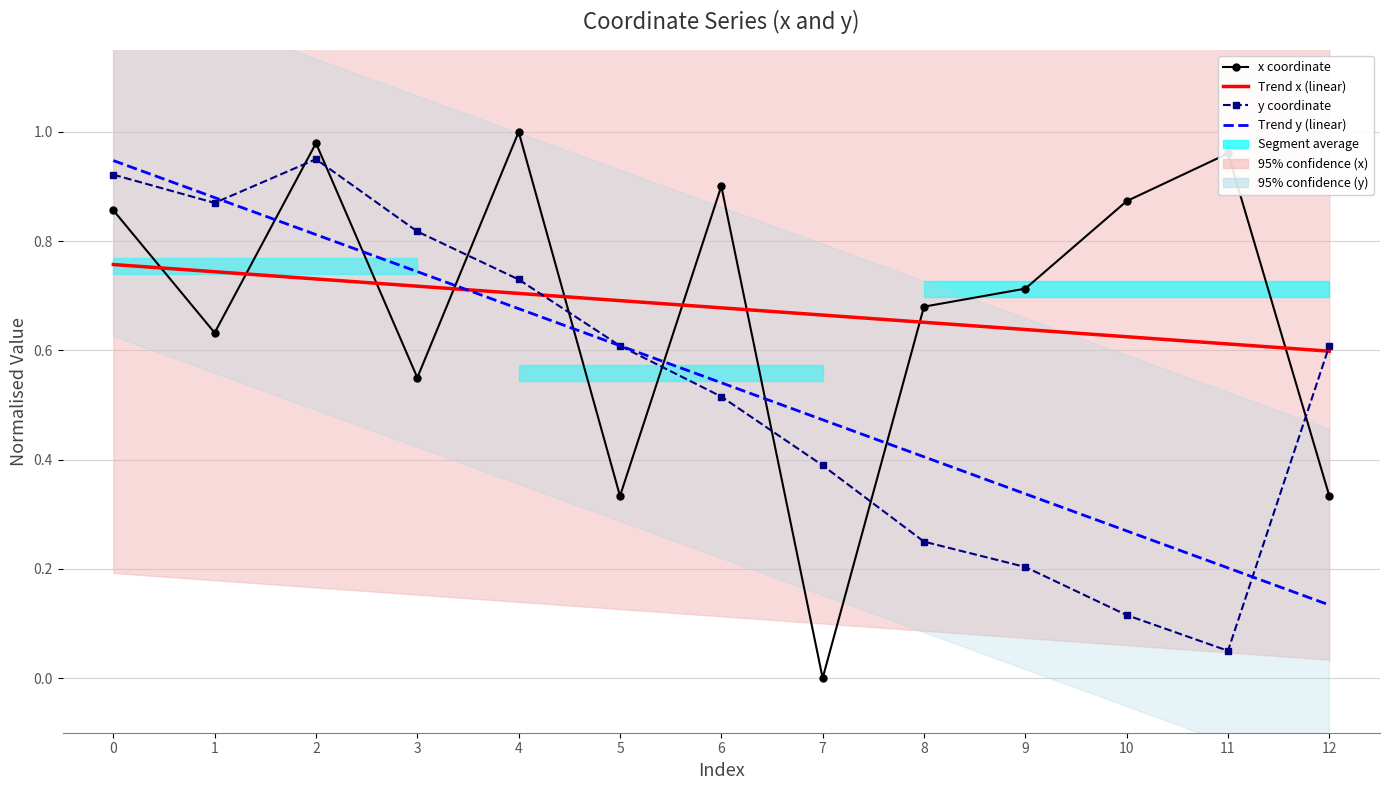

What is the value of the y point at the 10th from the left?

0.2